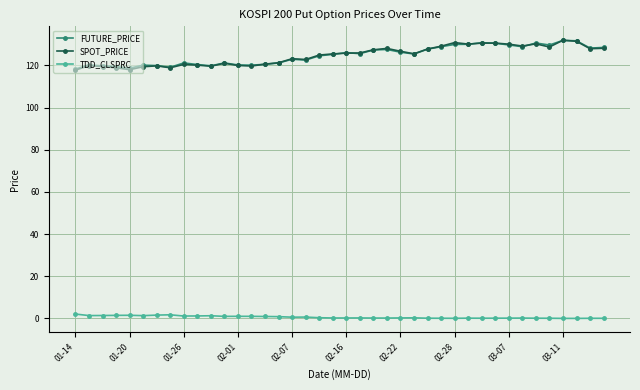

What is the maximum value for FUTURE_PRICE?

131.9